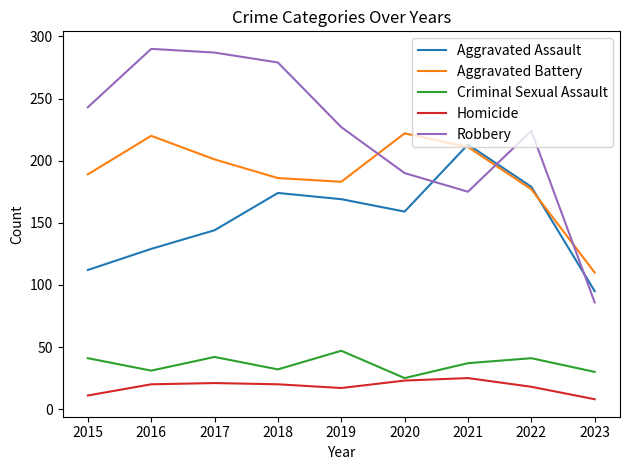

How many lines are shown in the chart?

5